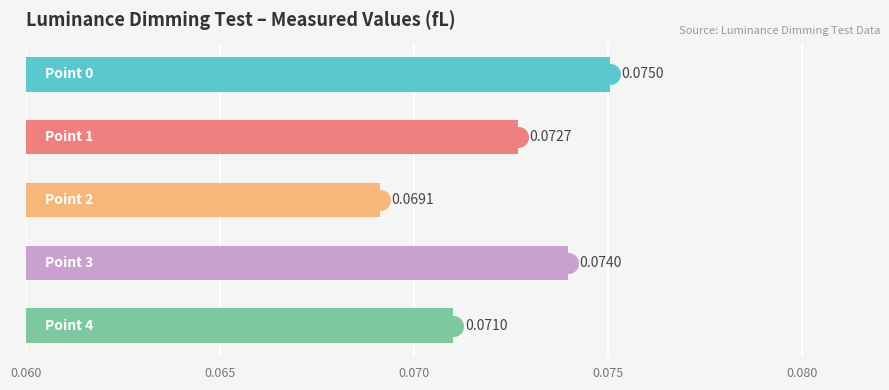

Between 0.070 and 0.080, which is larger?

0.080